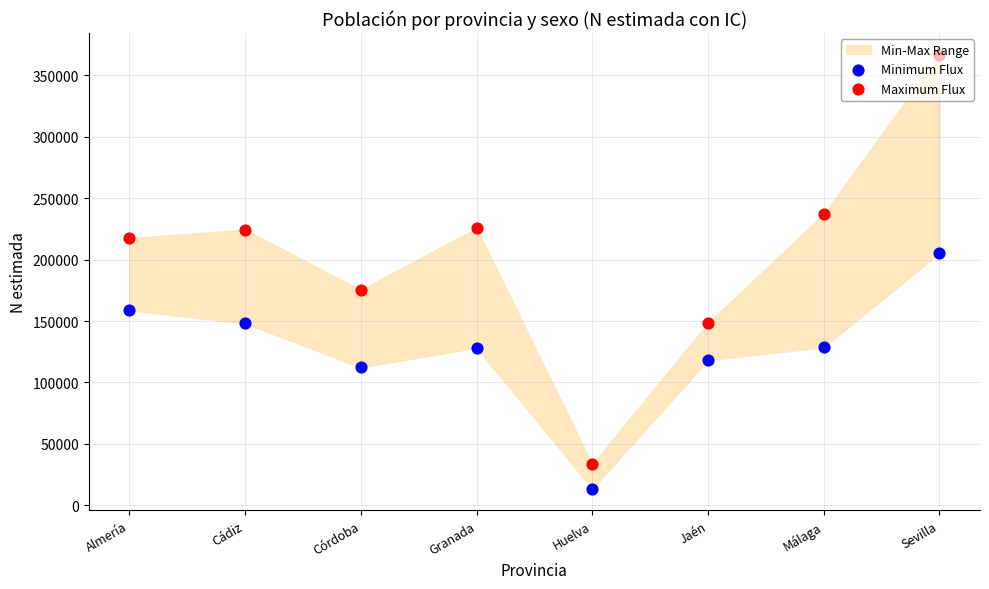

At how many categories does at least one series exceed 43719?

7